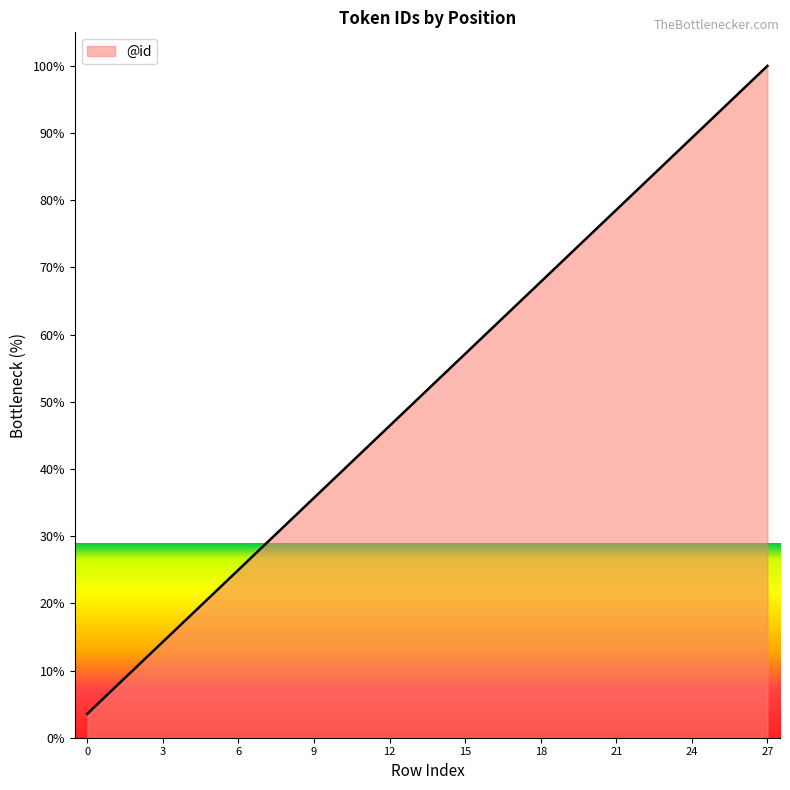

What is the smallest value displayed?

3.6